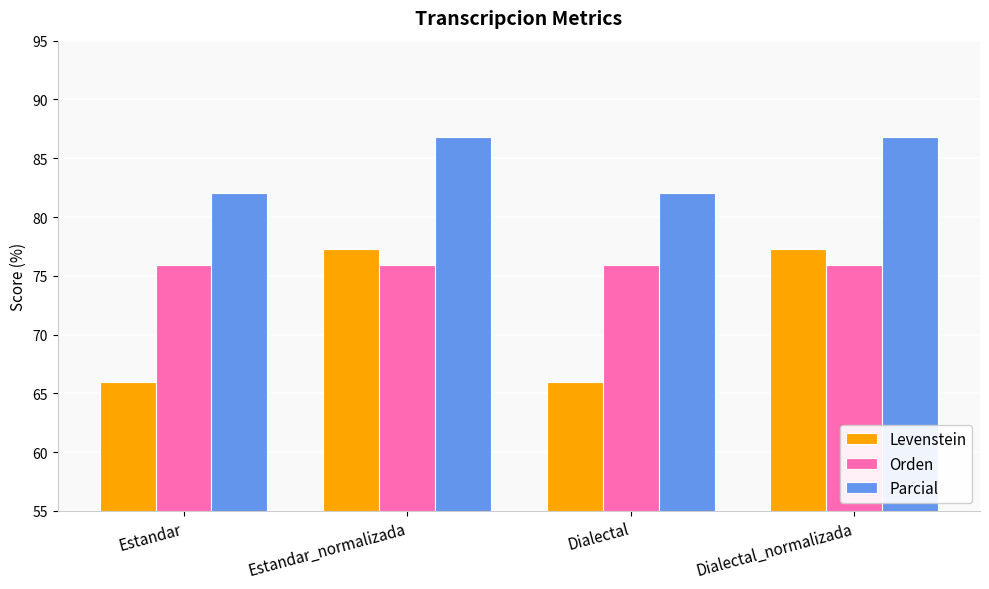

What is the spread (max minus min) of values at Dialectal?

16.1